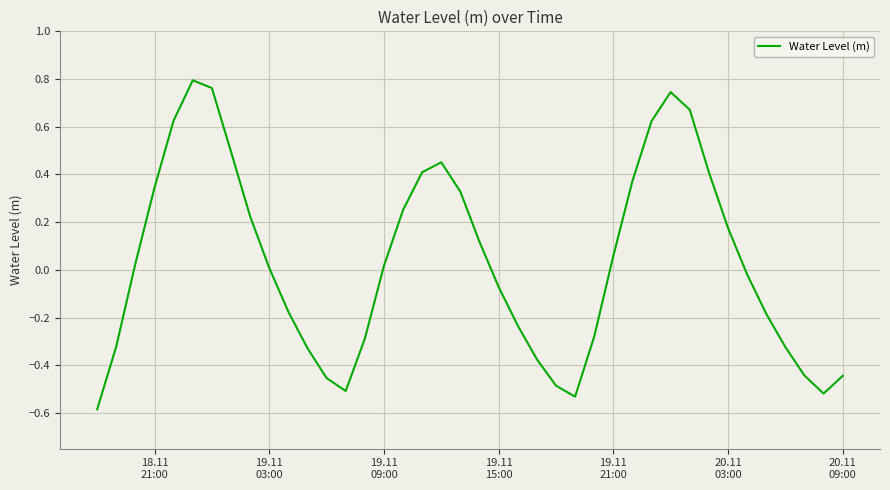

How many values exceed 0?

21